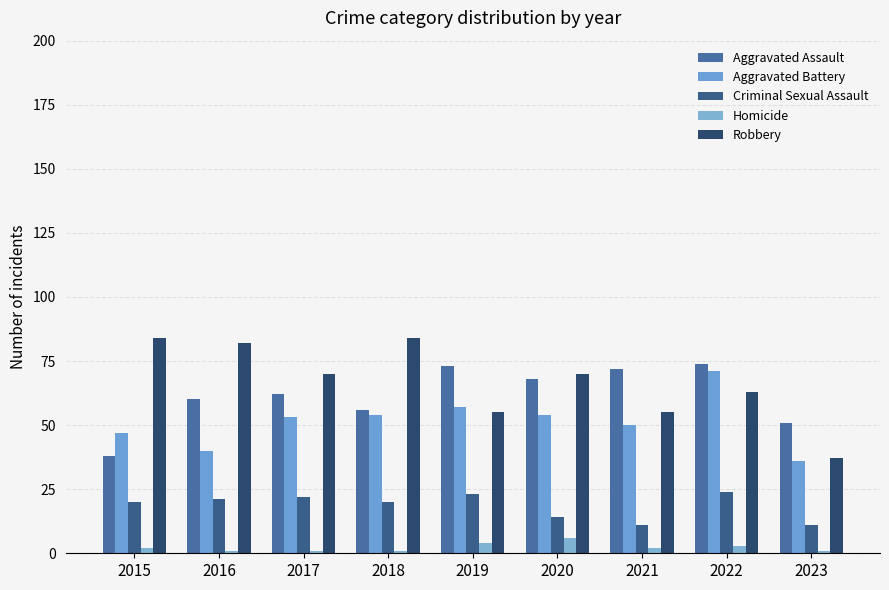

How many data points in Robbery are less than 70?

4